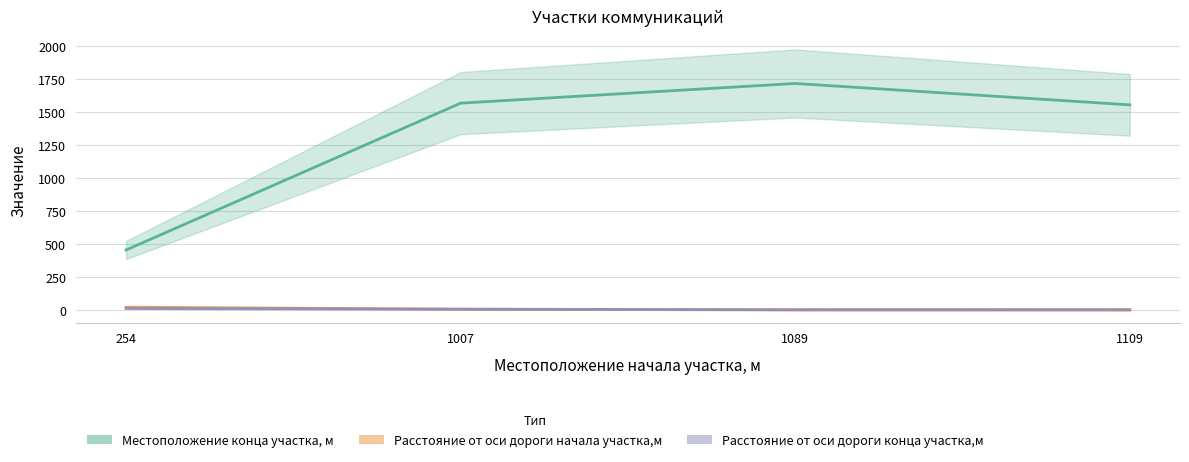

At which label does Расстояние от оси дороги начала участка,м first exceed 10?

254